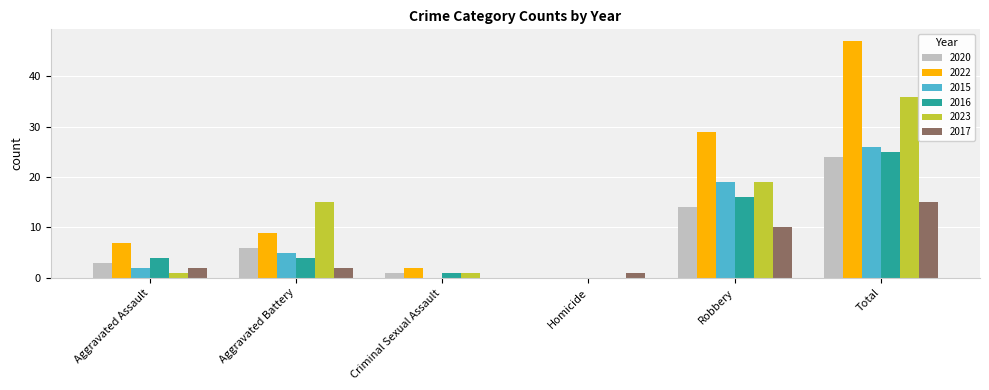

At which category does the chart reach its peak across all series?

Total